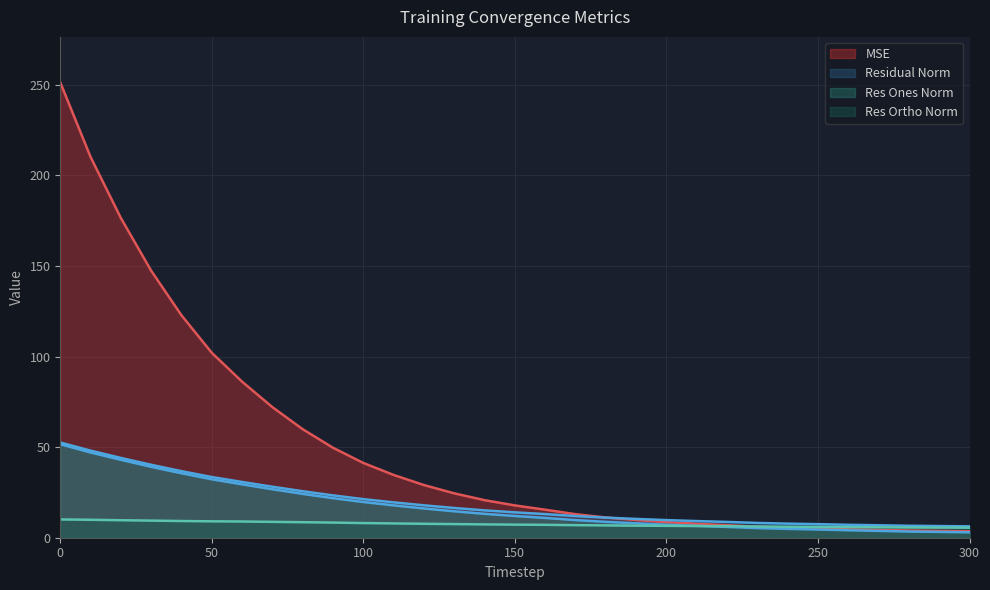

The value of res_ones_norm at 60 is 29.5. True or false?

True